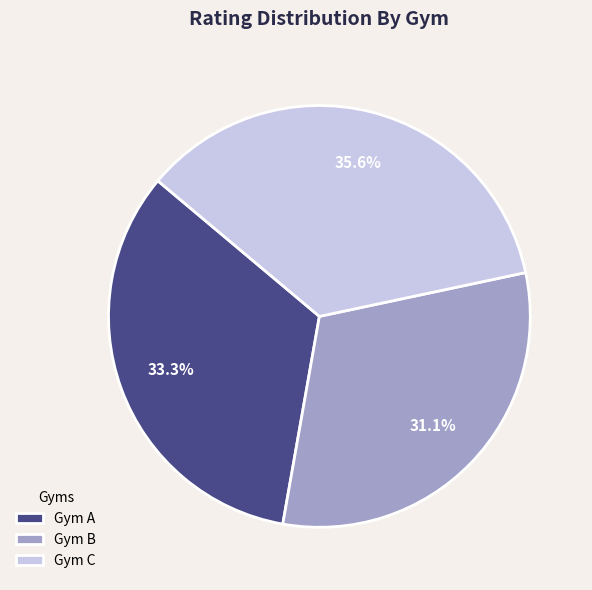

Does any single category account for the majority?

No